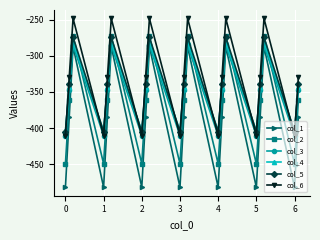

How many lines are shown in the chart?

6